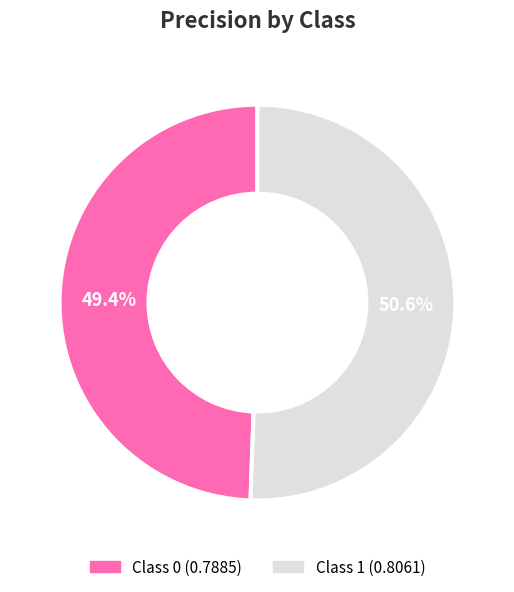

Is there a majority slice in this chart?

Yes